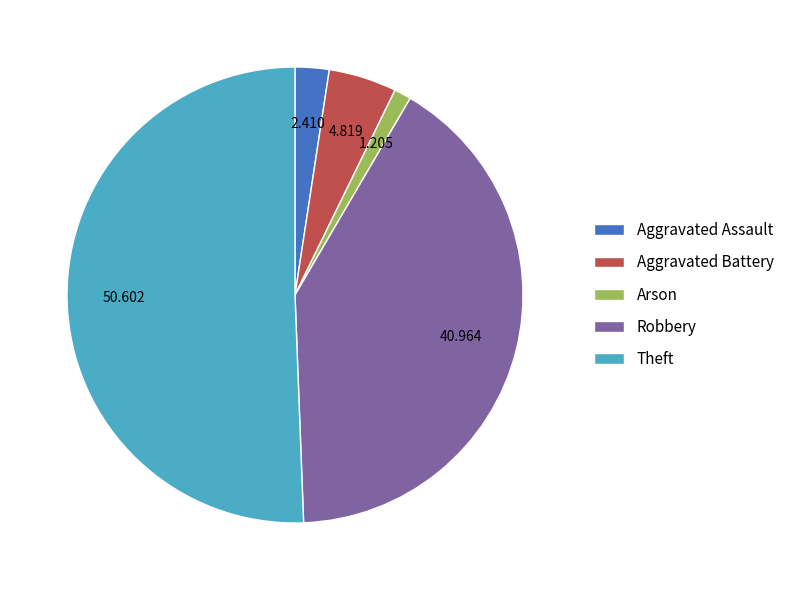

Which category accounts for the majority?

Theft